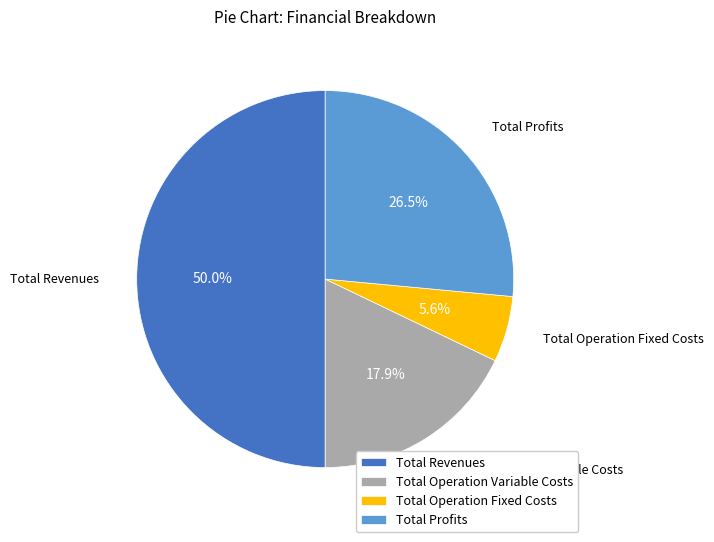

To the nearest percent, what percentage of the pie is Total Operation Fixed Costs?

6%